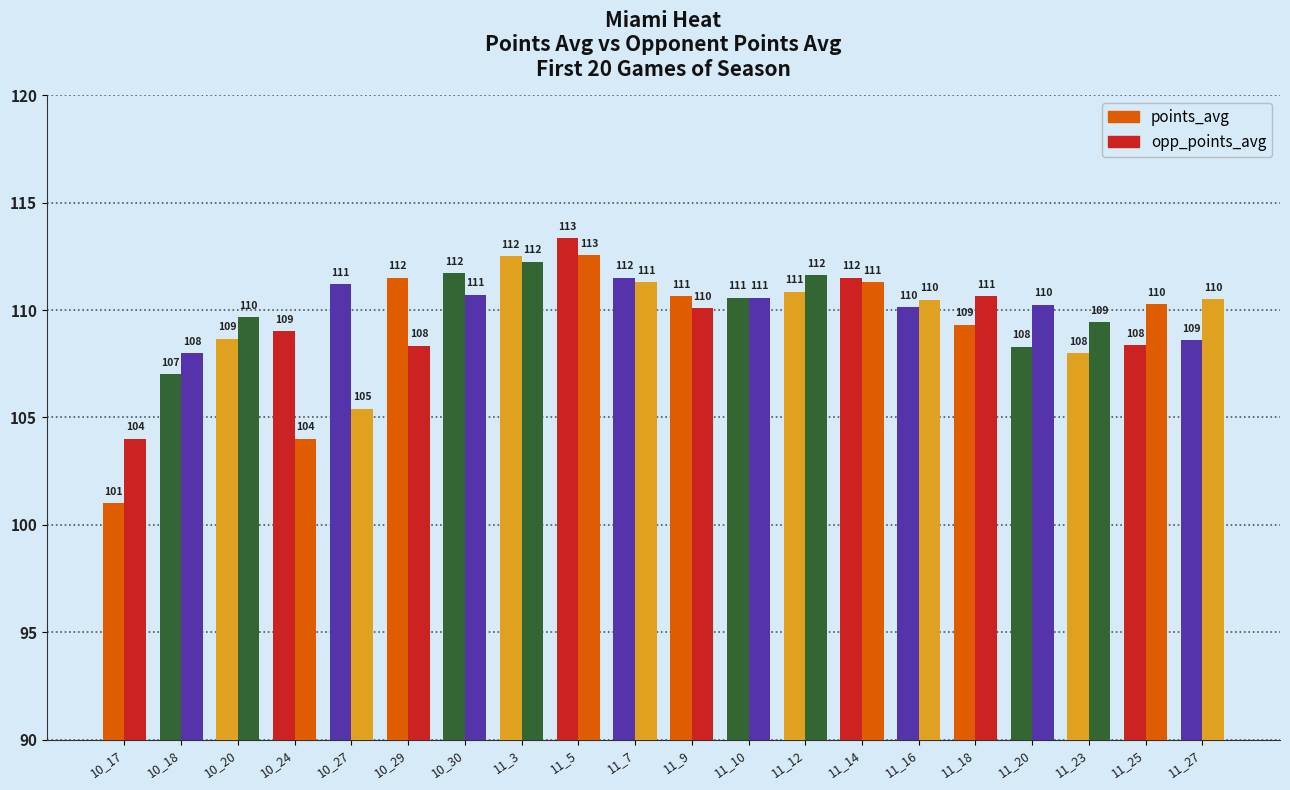

What position from the right is 10_29?

15